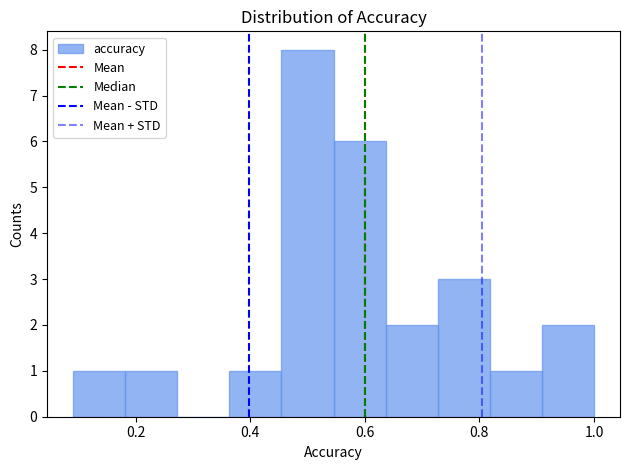

Which range on the x-axis has the tallest bar?

0.46 to 0.54